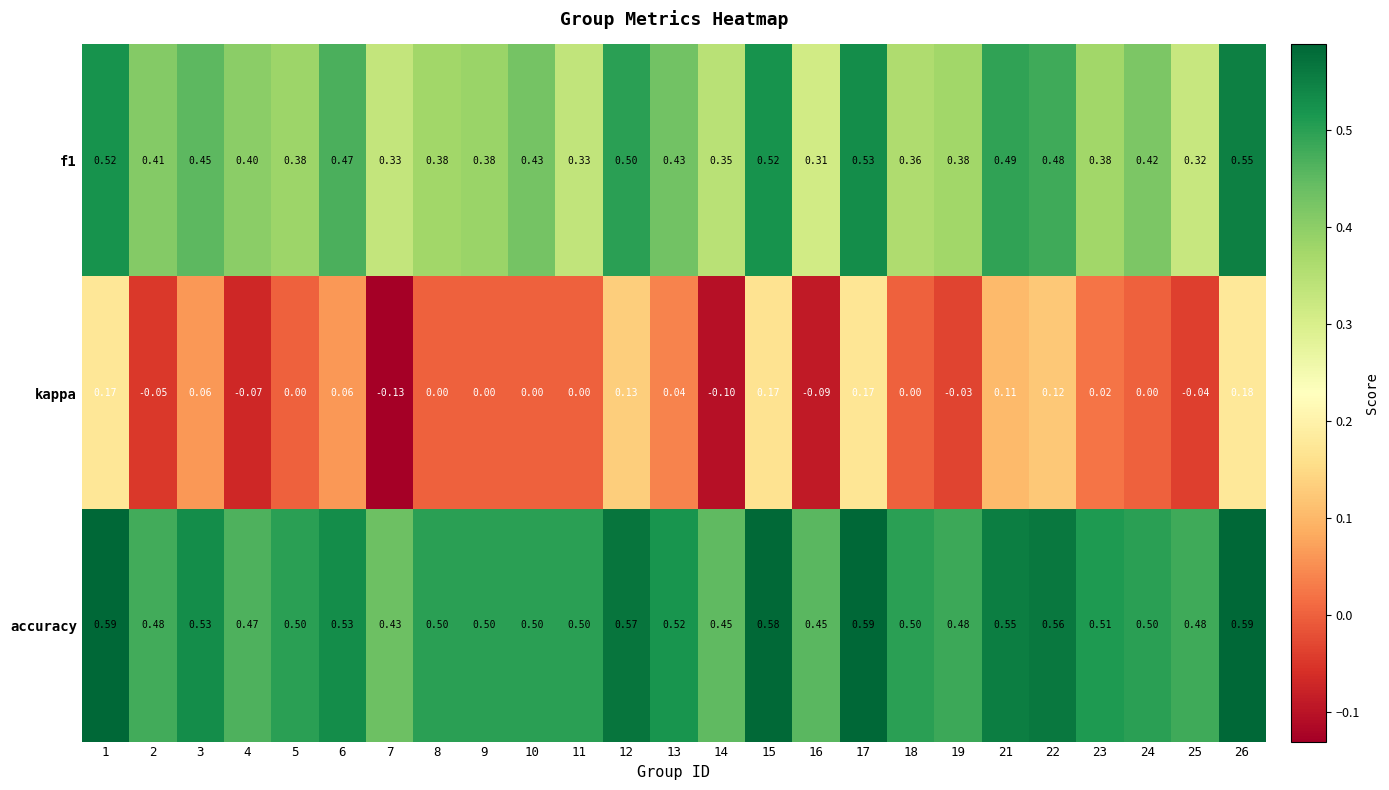

Between 10 and 17, which series saw the biggest shift?

kappa